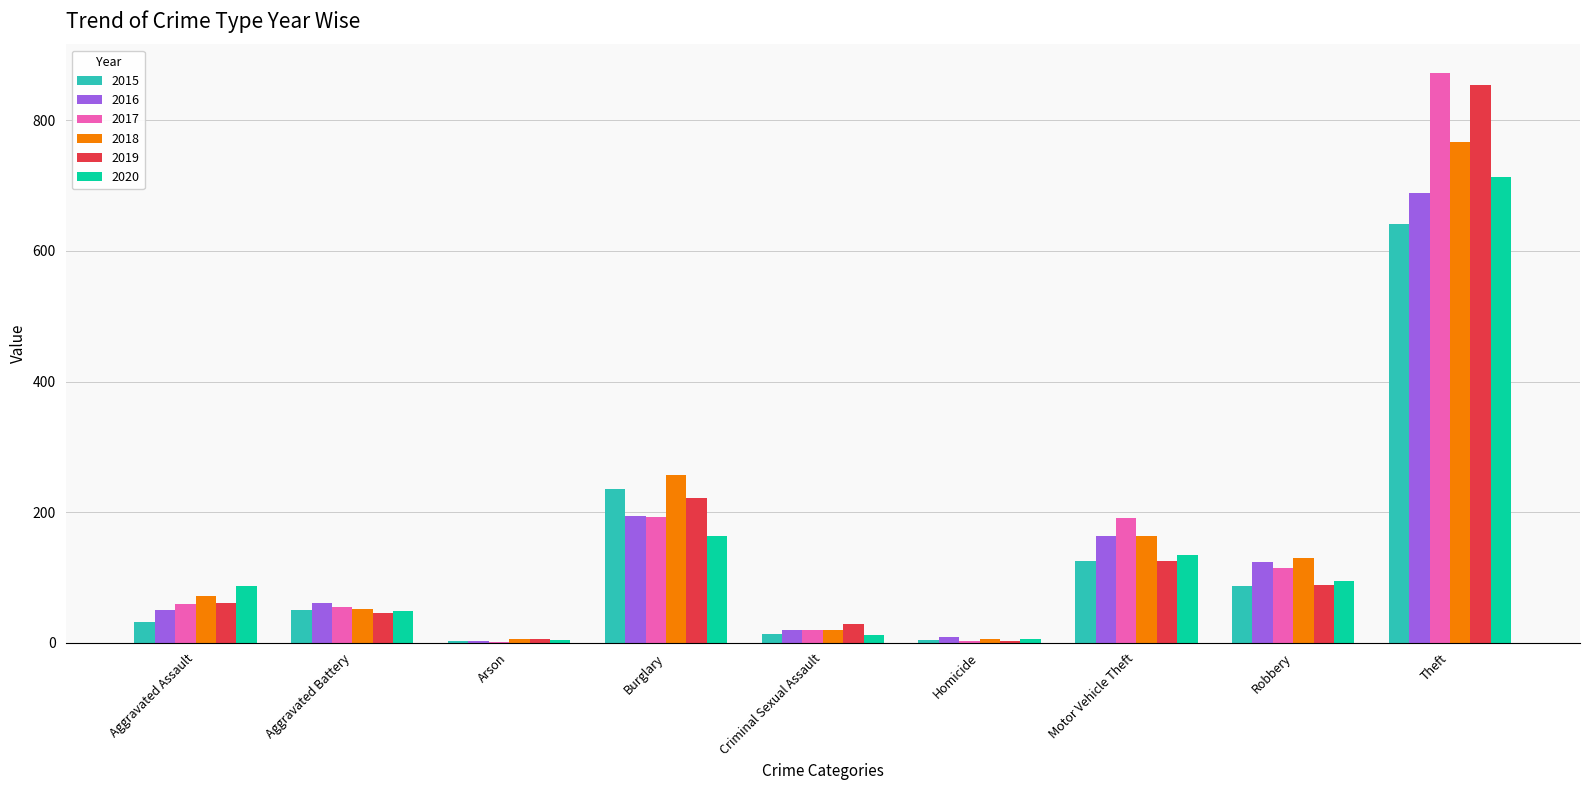

At which category does the chart reach its peak across all series?

Theft